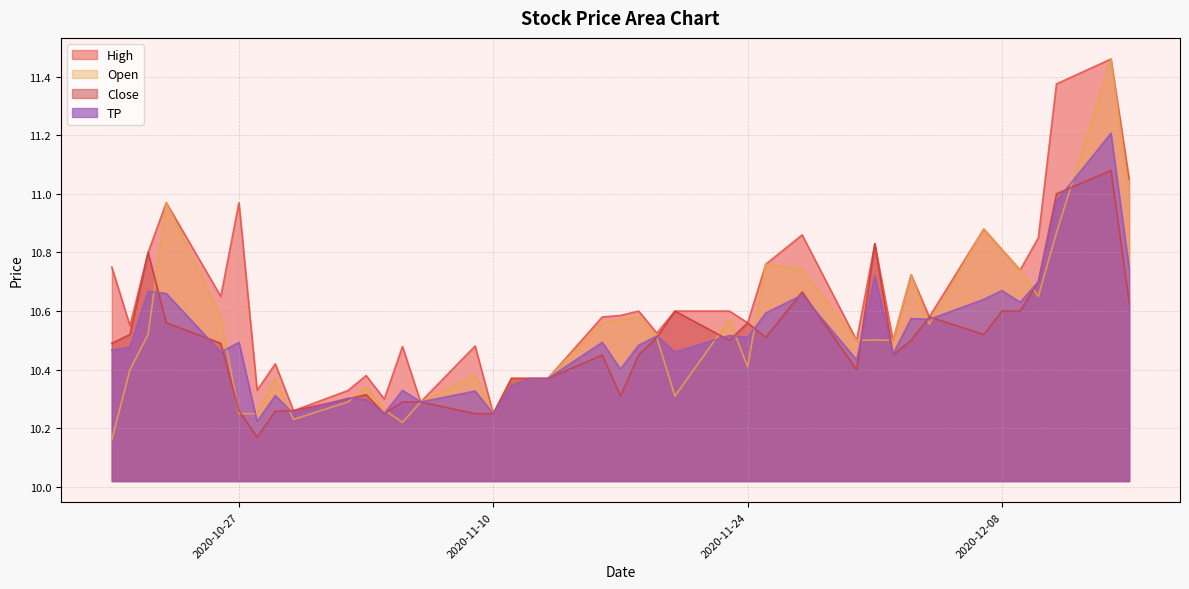

Between which two adjacent categories do Open and TP first intersect?

2020-10-22 and 2020-10-23